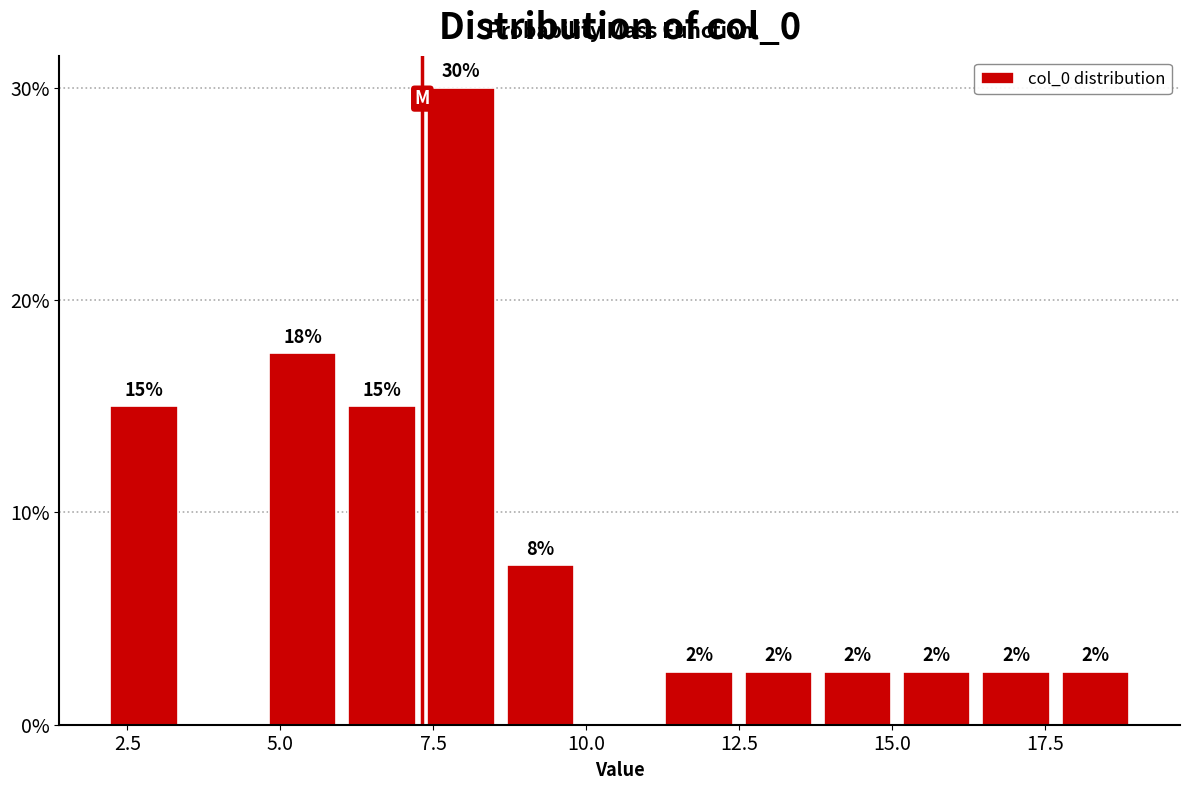

Read against the x-axis, roughly where is the centre of the tallest bar?

8.0